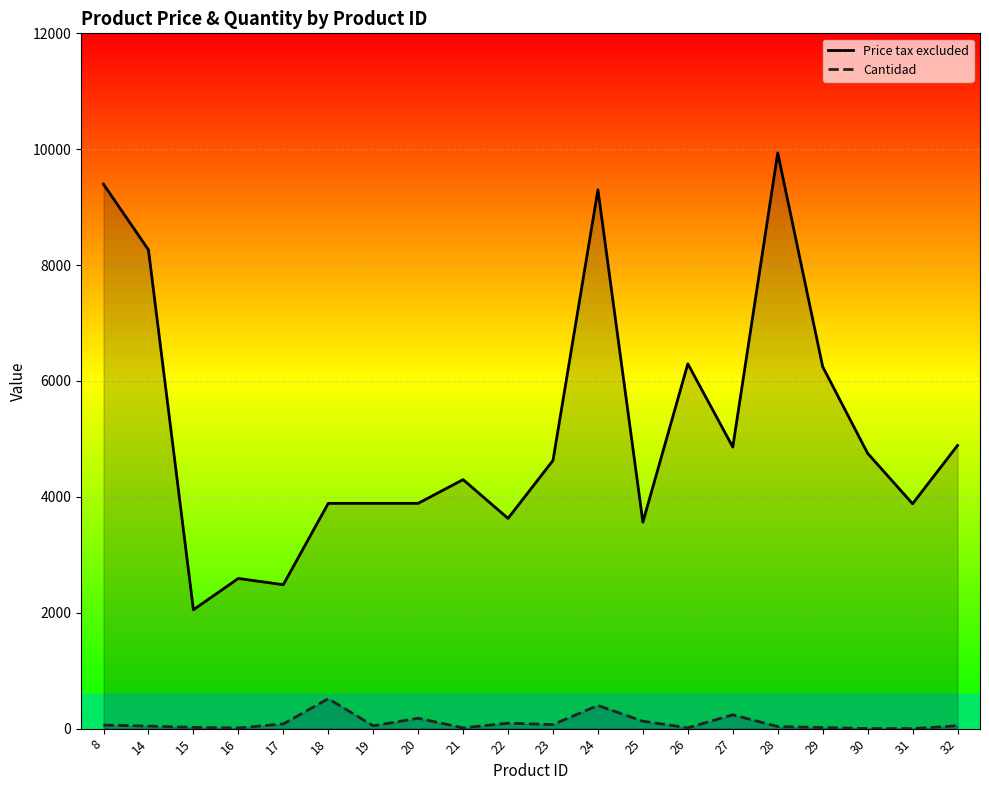

True or false: Price tax excluded has more than 2 interior local peaks.

True